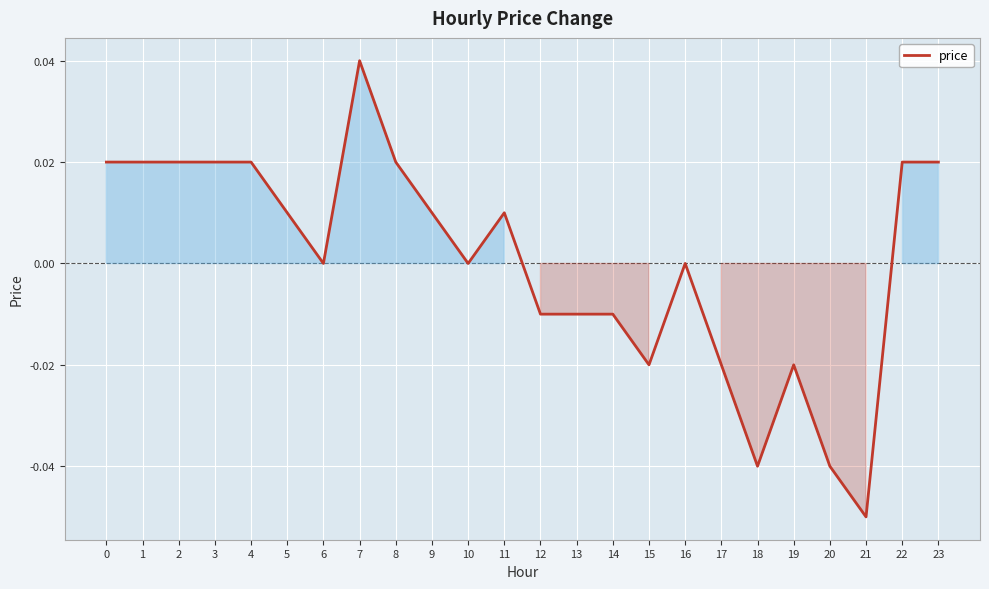

Which has a higher value, 21 or 16?

16